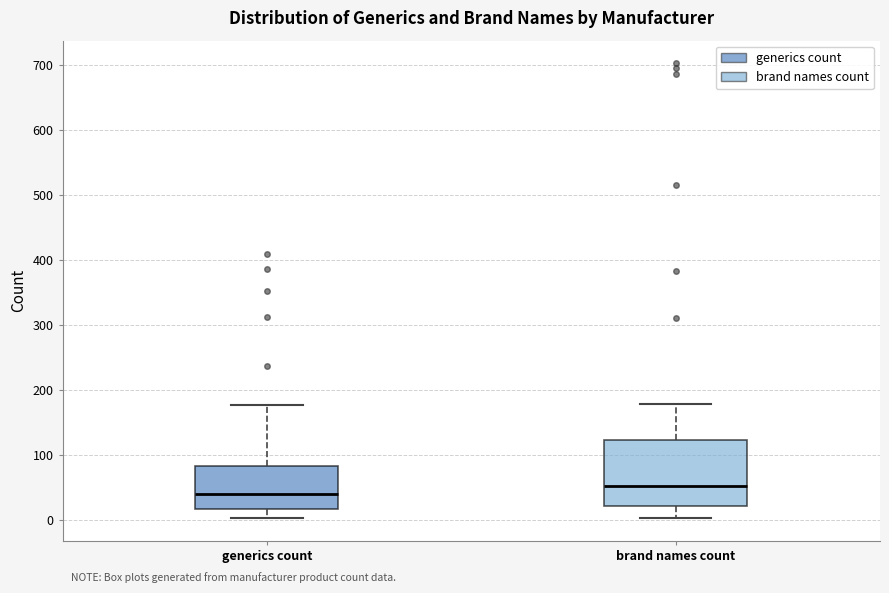

Which box's median line is the highest?

brand names count